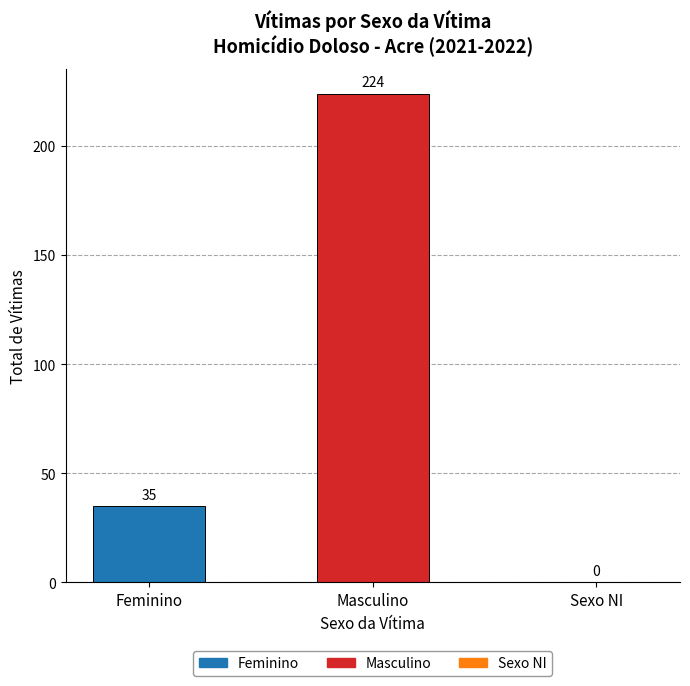

Between Sexo NI and Feminino, which is larger?

Feminino